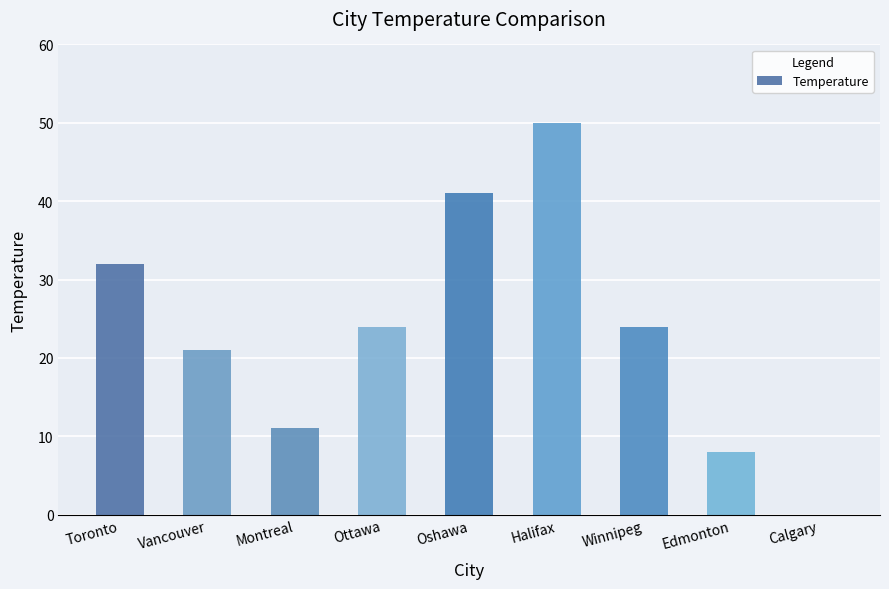

Where does the data first go above 24?

Toronto